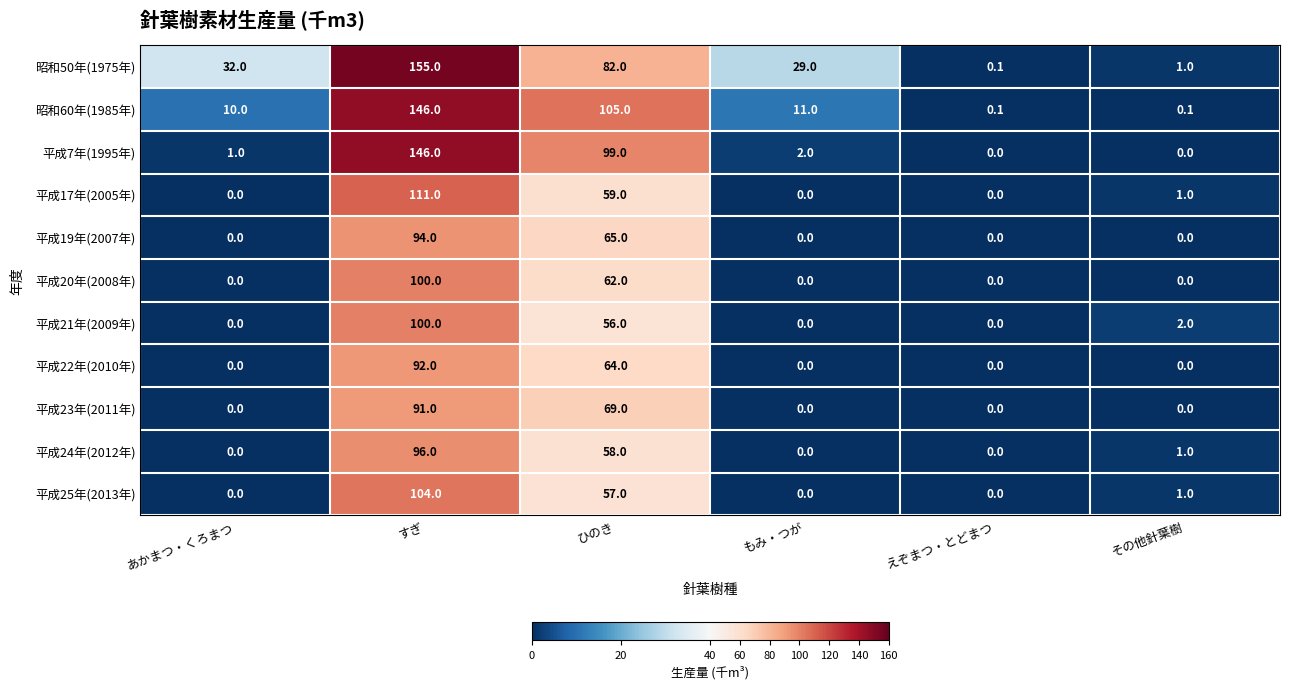

At how many categories does at least one series exceed 112?

1